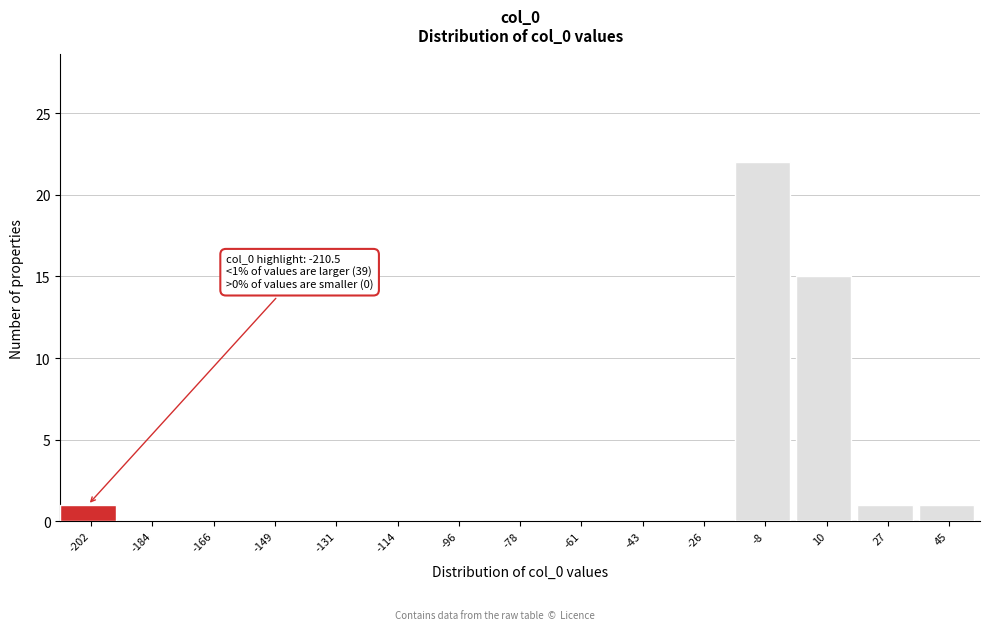

Over which range of the x-axis is the bar tallest?

-16 to 0